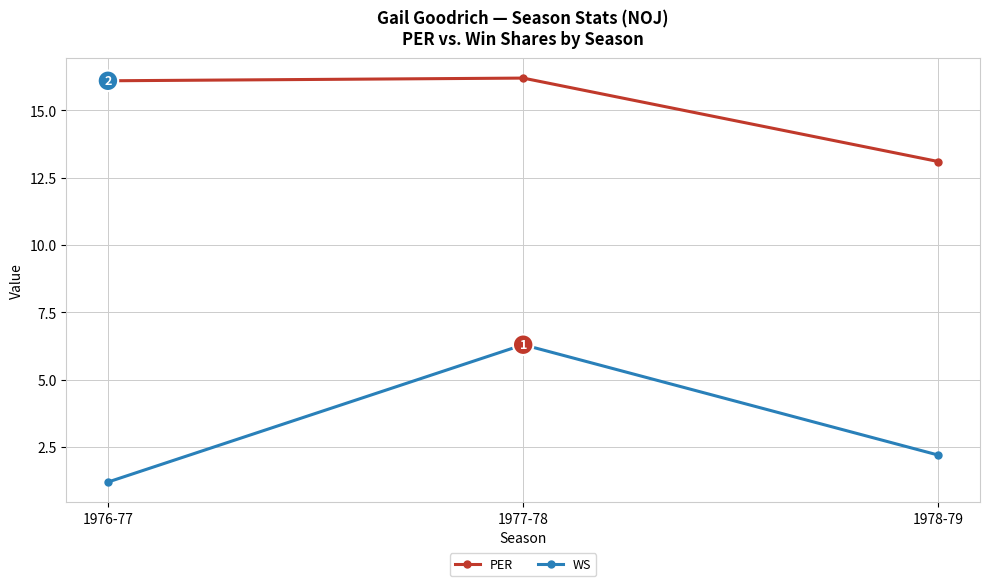

List the series in order of their peak value, highest first.

PER, WS